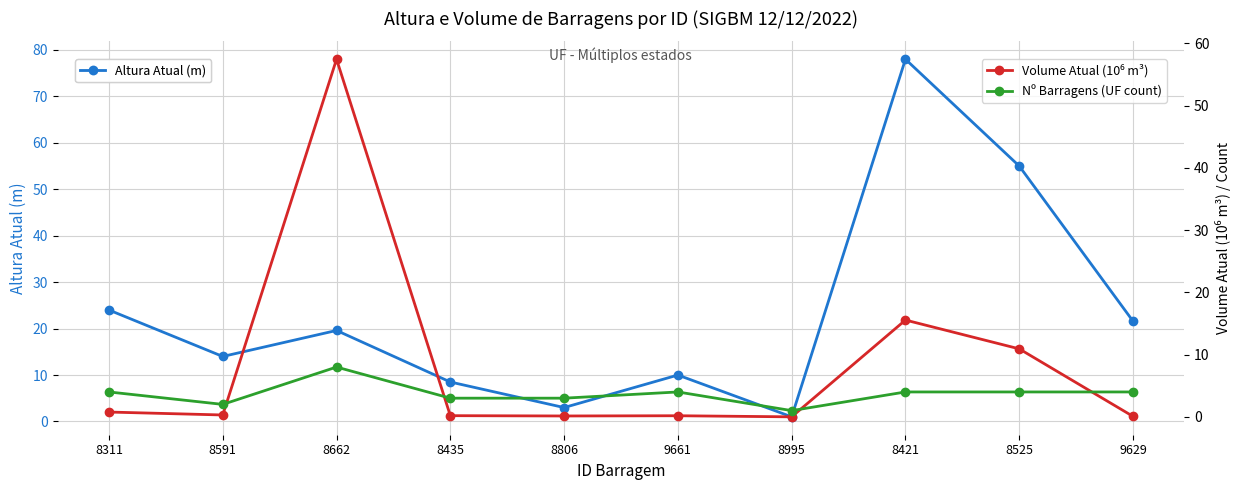

What is the label of the 4th point from the left?

8435